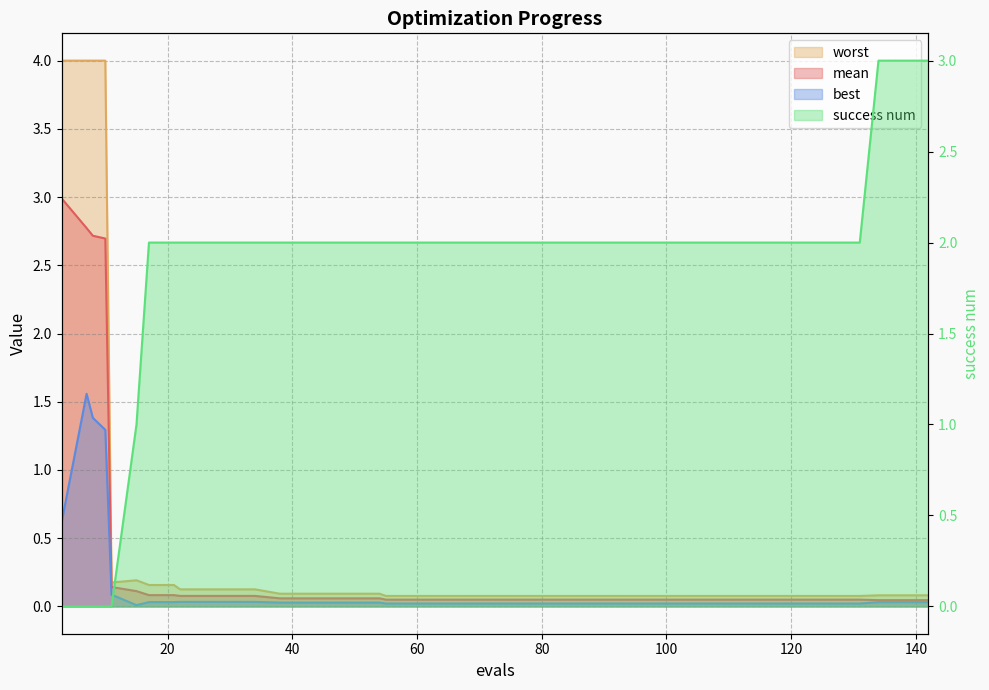

Rank the series by their maximum value, from lowest to highest.

best, mean, success num, worst